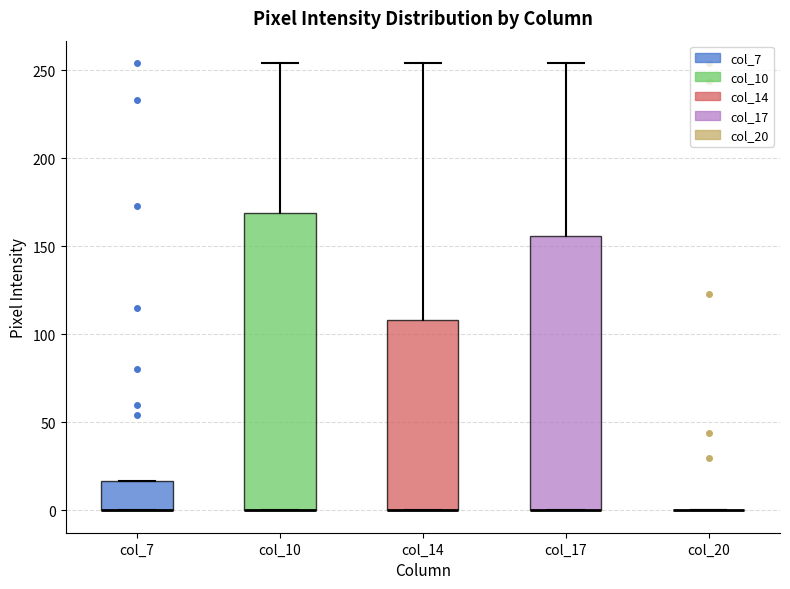

Which box is the tallest, from its lower edge to its upper edge?

col_10